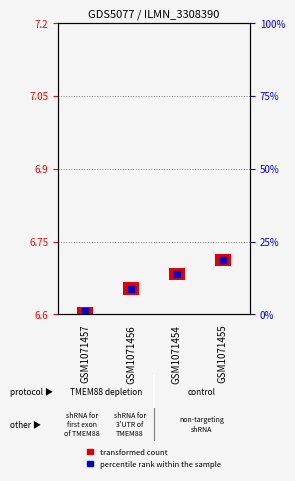

At which category is the sum across all series the highest?

GSM1071455